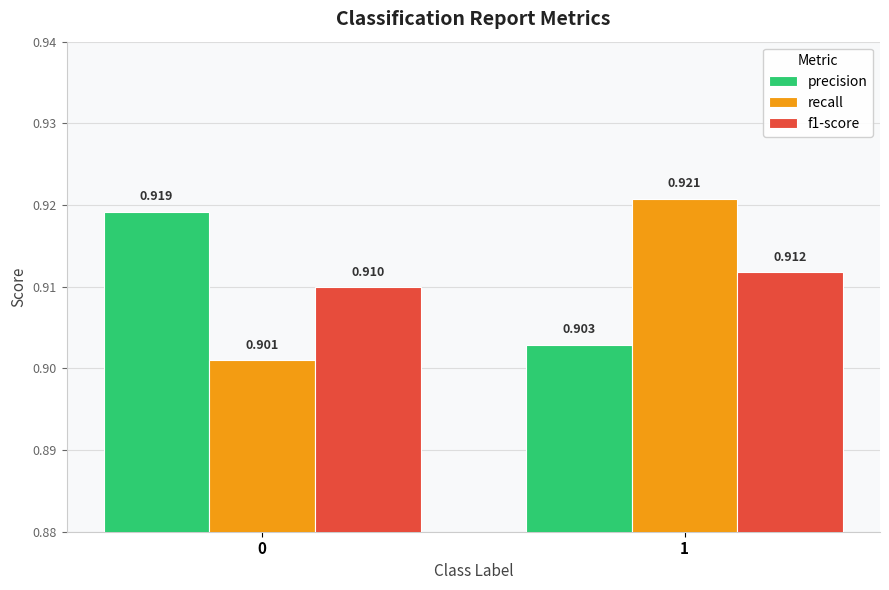

Which series changed the most between 0 and 1?

recall